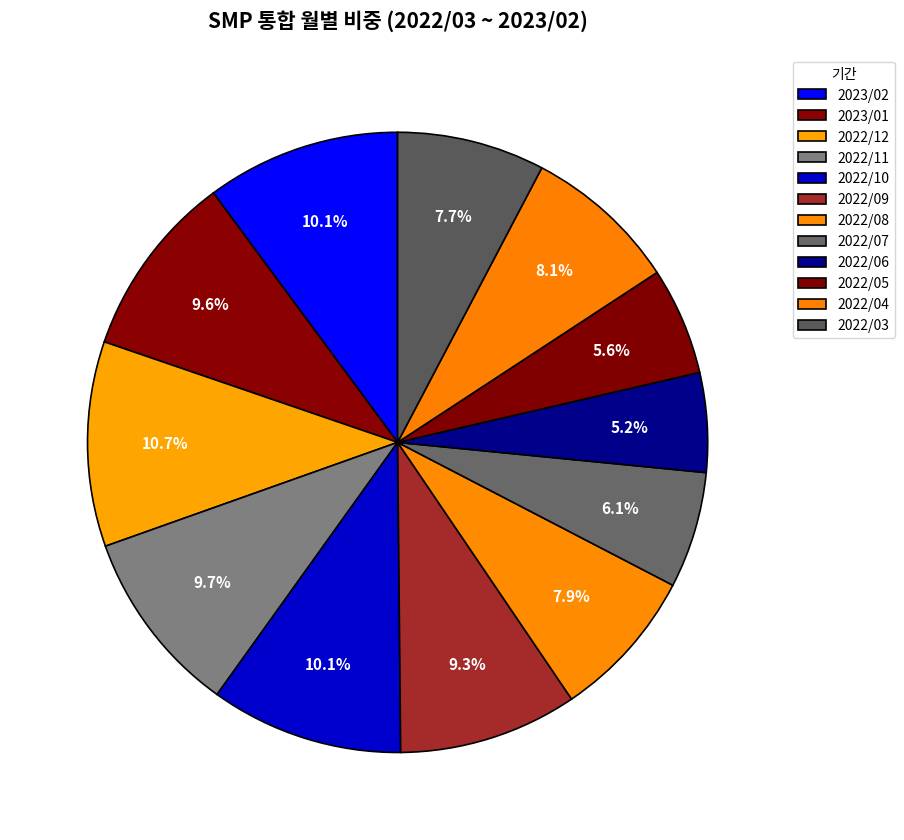

How many slices are in this pie chart?

12